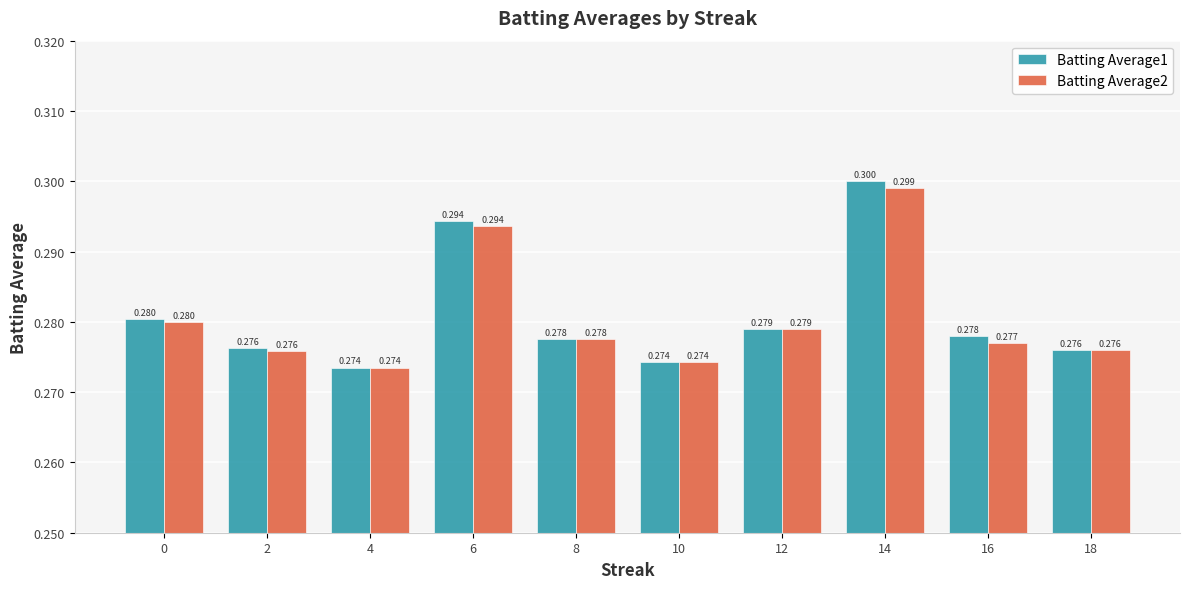

How many bars are there in total?

20